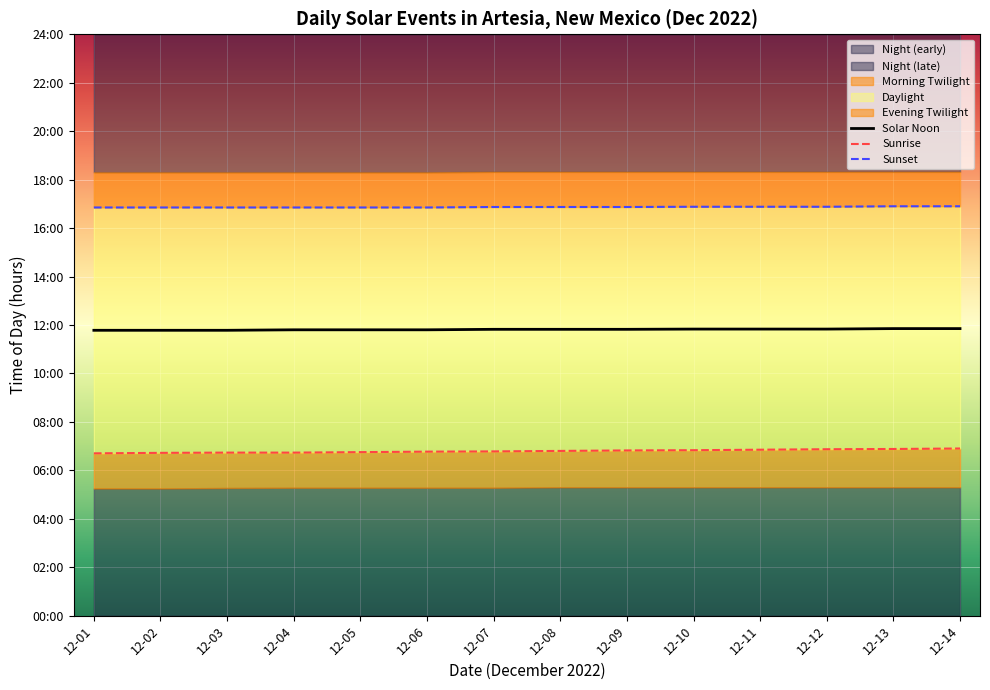

What is the lowest value of the Sunset series?

16.9